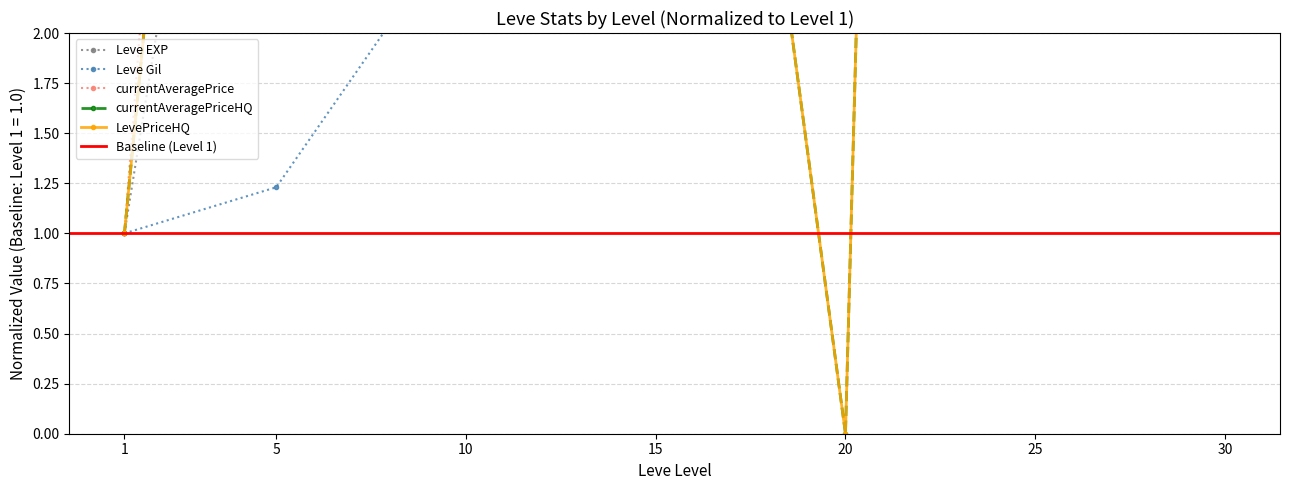

What is the difference between the second highest and minimum values in the currentAveragePriceHQ series?

35.3